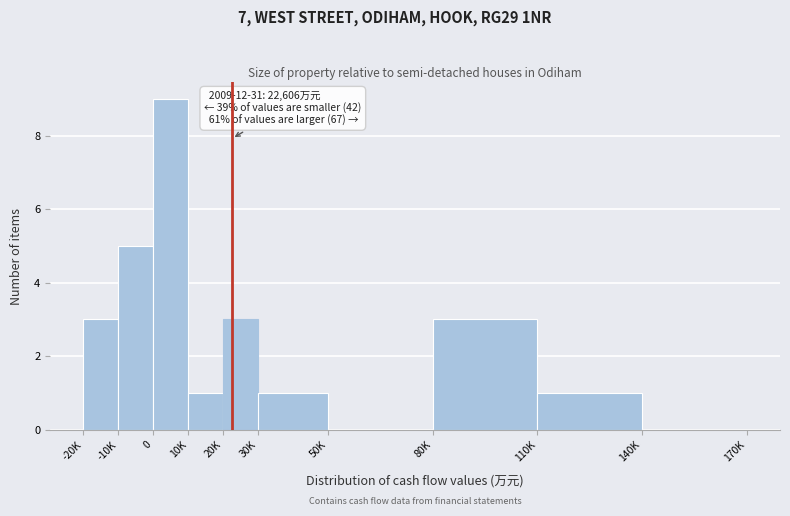

Reading right to left, what are all the values shown in this chart?

140K=0	110K=1	80K=3	50K=0	30K=1	20K=3	10K=1	0=9	-10K=5	-20K=3